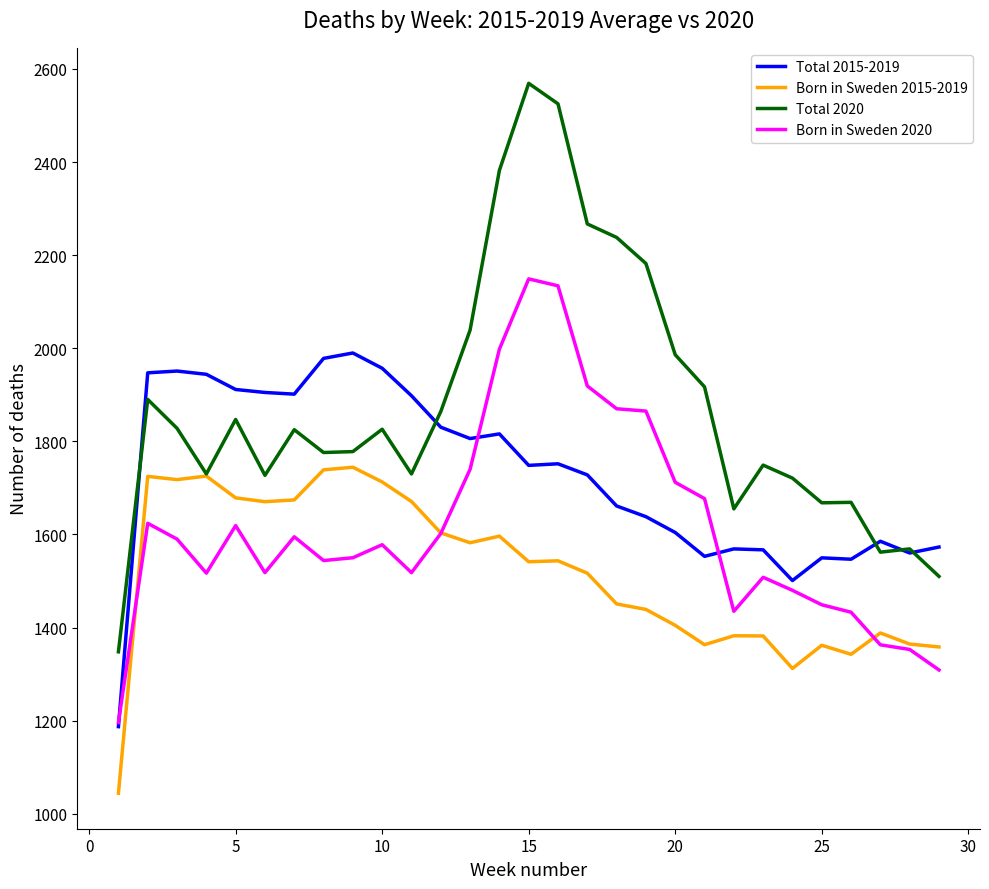

Rank the series by their average value, from highest to lowest.

Total 2020, Total 2015-2019, Born in Sweden 2020, Born in Sweden 2015-2019